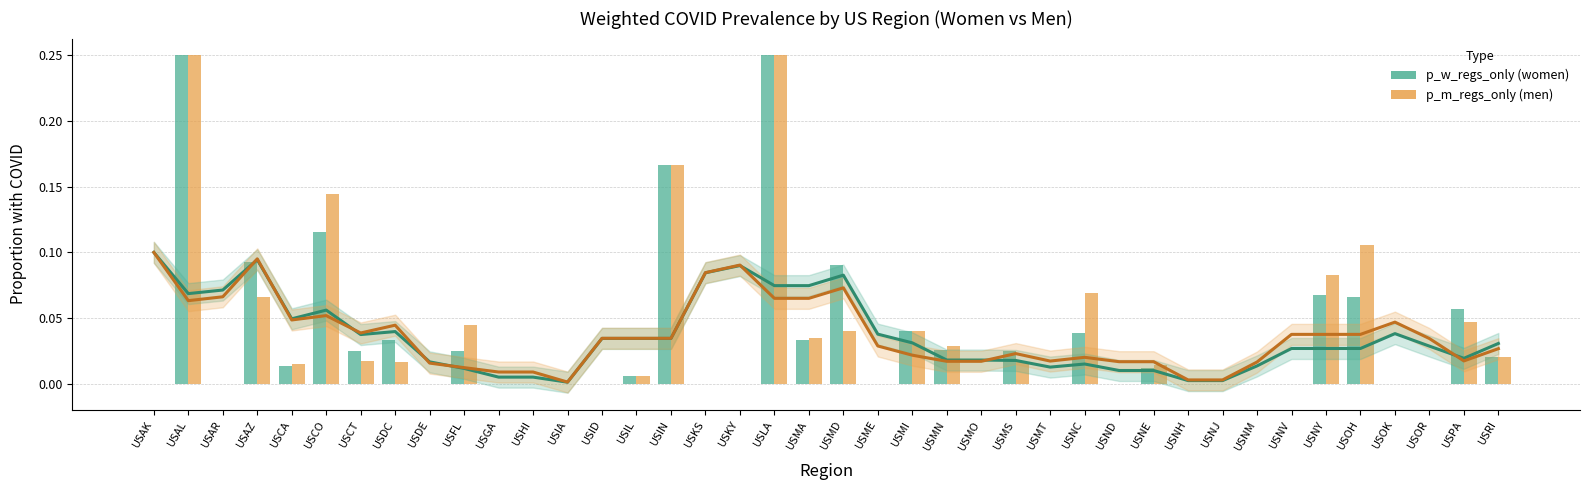

How many positive values does the p_m_regs_only series have?

21